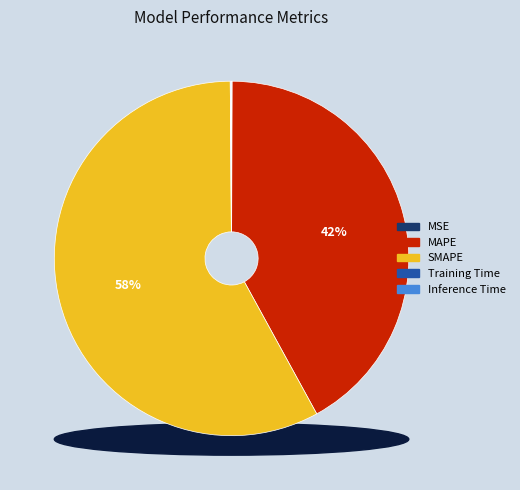

How many segments does this pie chart have?

5